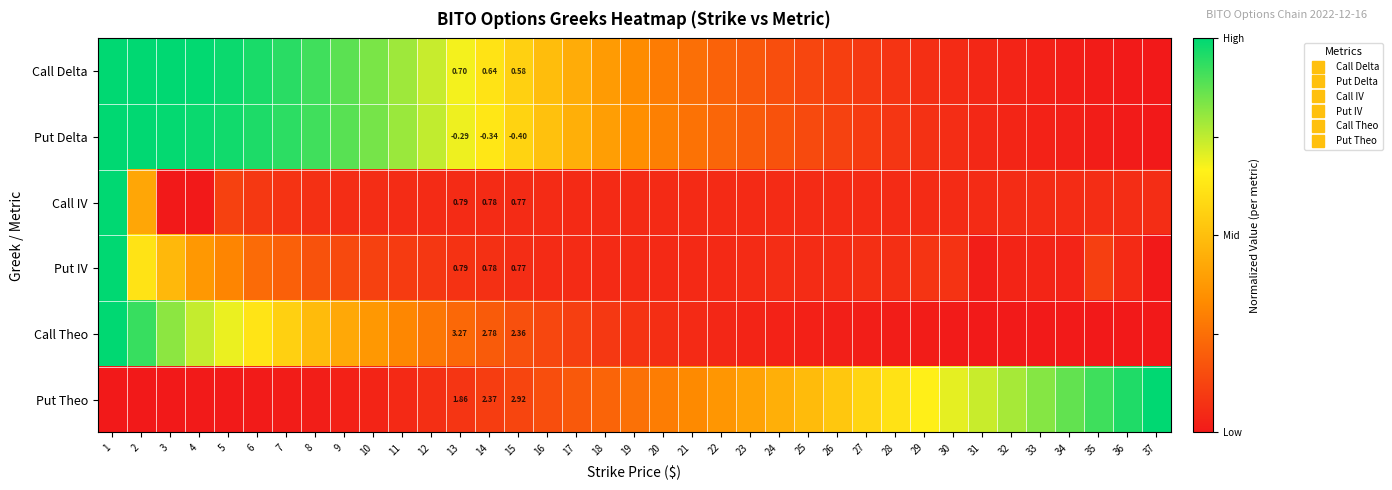

At which label is Call Delta closest to 0?

37